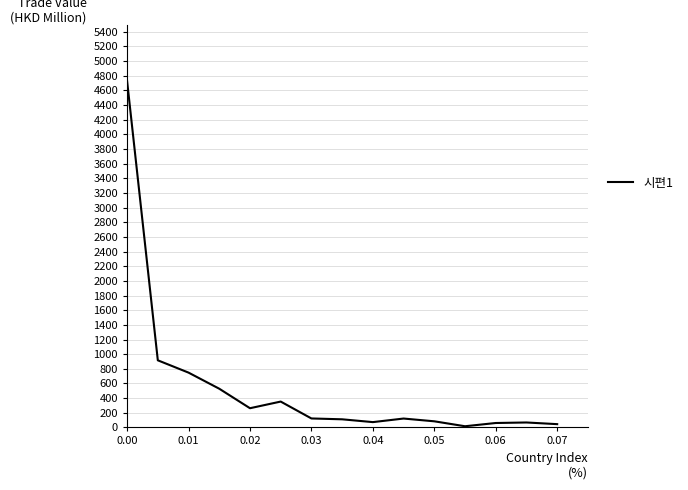

What is the difference between the maximum and minimum values?

4712.7